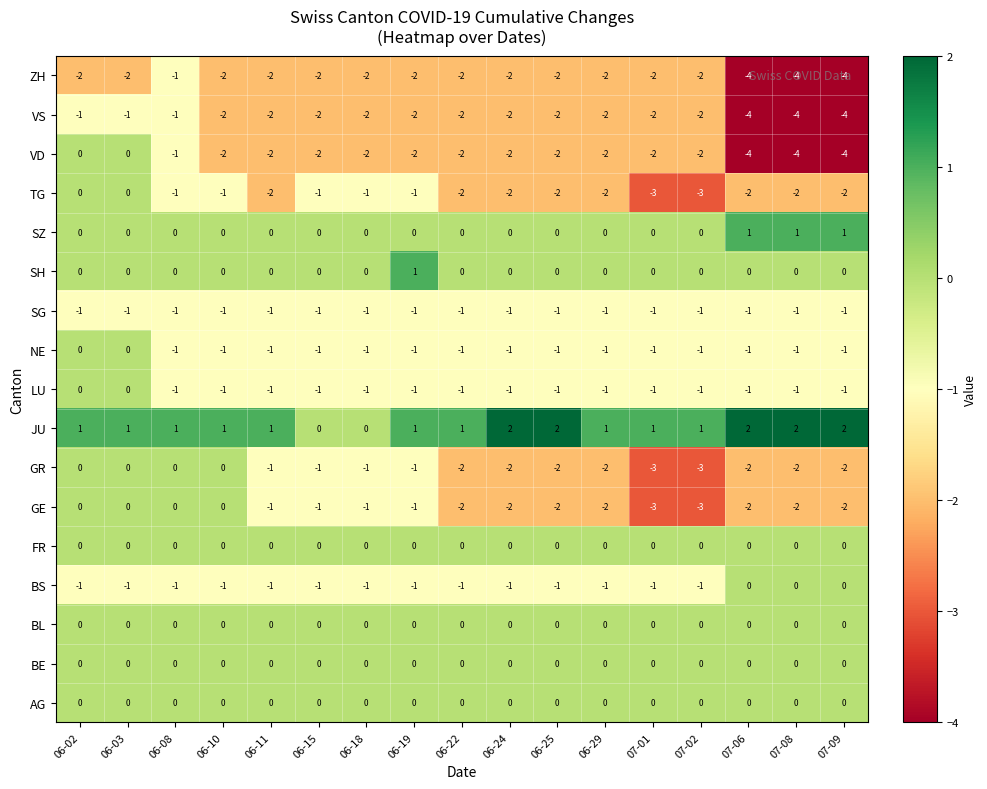

What is the sum of all LU values?

-15